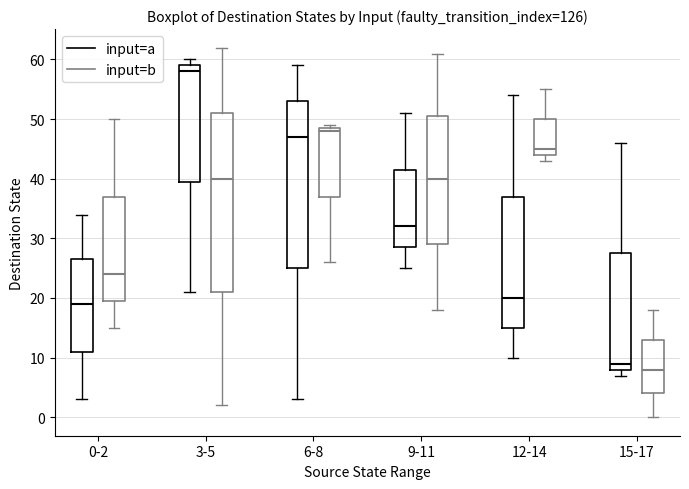

Reading left to right, read every box against the y-axis: the position of its median line, the range the box covers, and the ends of its whiskers. The values are not printed on the chart, so give them approximately, as read against the axis.

0-2 (input=a): median 19, box 11 to 27, whiskers 3 to 34
0-2 (input=b): median 24, box 20 to 37, whiskers 15 to 50
3-5 (input=a): median 58, box 40 to 59, whiskers 21 to 60
3-5 (input=b): median 40, box 21 to 51, whiskers 2 to 62
6-8 (input=a): median 47, box 25 to 53, whiskers 3 to 59
6-8 (input=b): median 48, box 37 to 49, whiskers 26 to 49 (just above the box's upper edge)
9-11 (input=a): median 32, box 29 to 42, whiskers 25 to 51
9-11 (input=b): median 40, box 29 to 51, whiskers 18 to 61
12-14 (input=a): median 20, box 15 to 37, whiskers 10 to 54
12-14 (input=b): median 45, box 44 to 50, whiskers 43 to 55
15-17 (input=a): median 9, box 8 to 28, whiskers 7 to 46
15-17 (input=b): median 8, box 4 to 13, whiskers 0 to 18